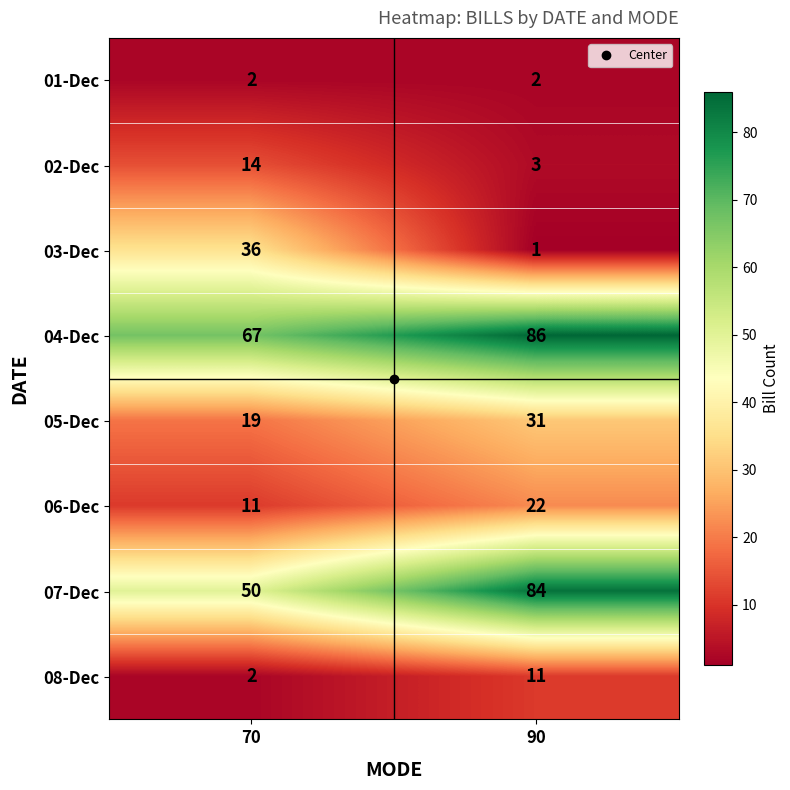

Between 70 and 90, which series saw the biggest shift?

03-Dec